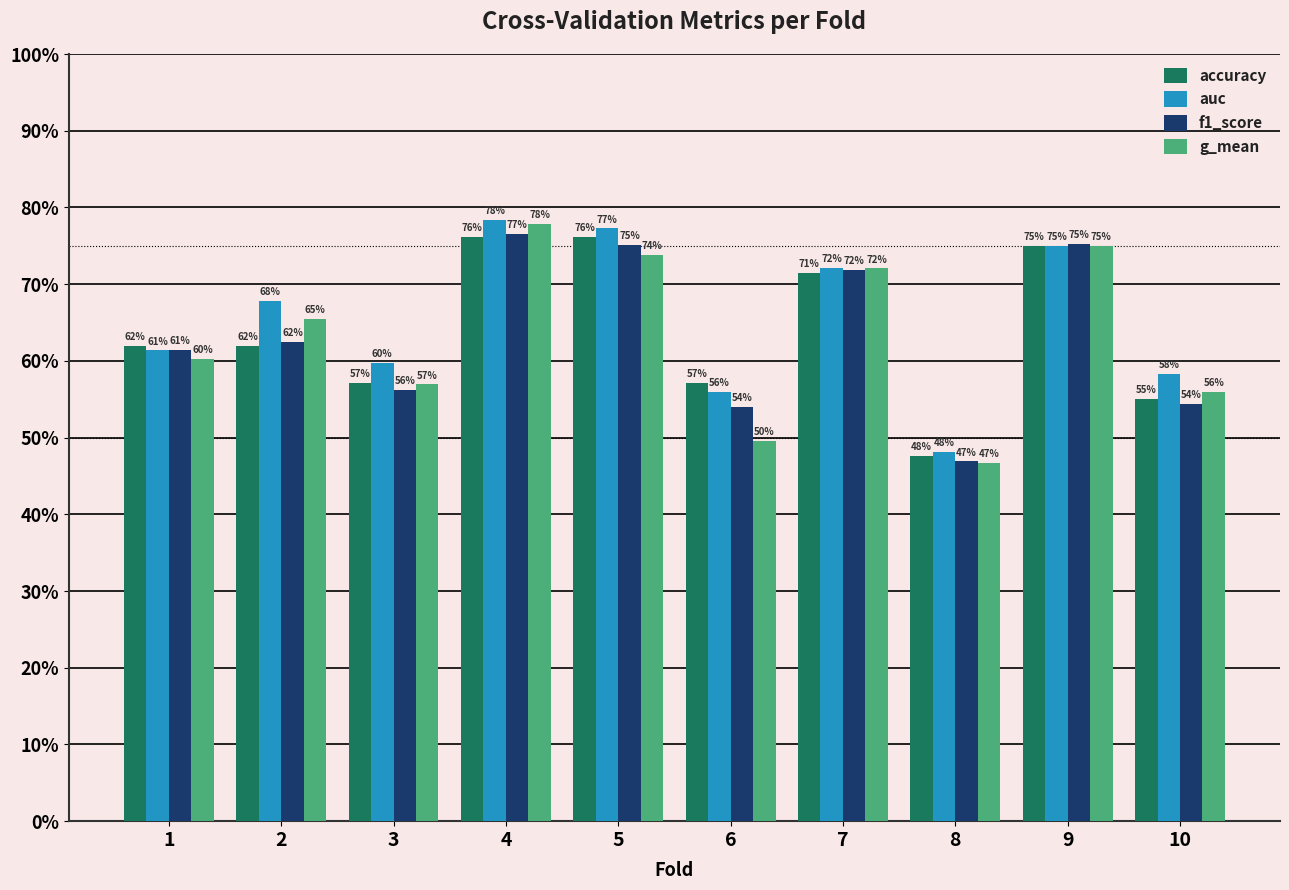

What are all the series names shown in the legend?

accuracy, auc, f1_score, g_mean